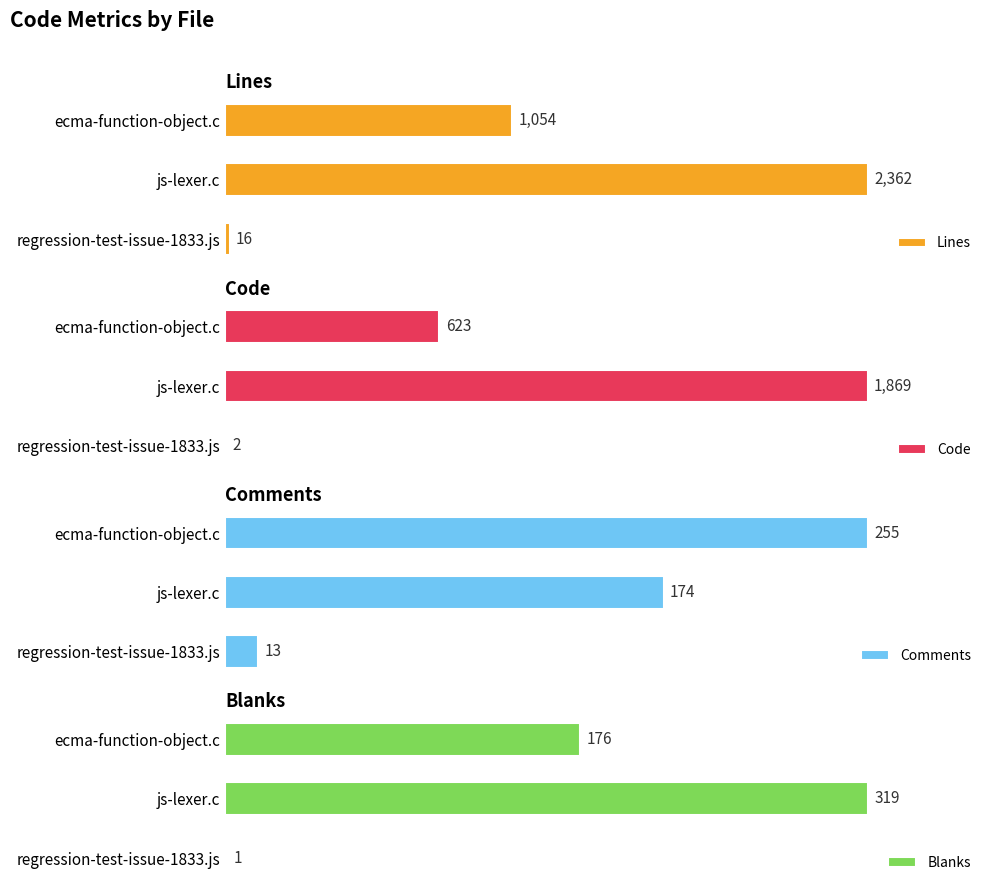

Reading left to right, transcribe all the data shown in this chart.

Lines: 16	2362	1054
Code: 2	1869	623
Comments: 13	174	255
Blanks: 1	319	176